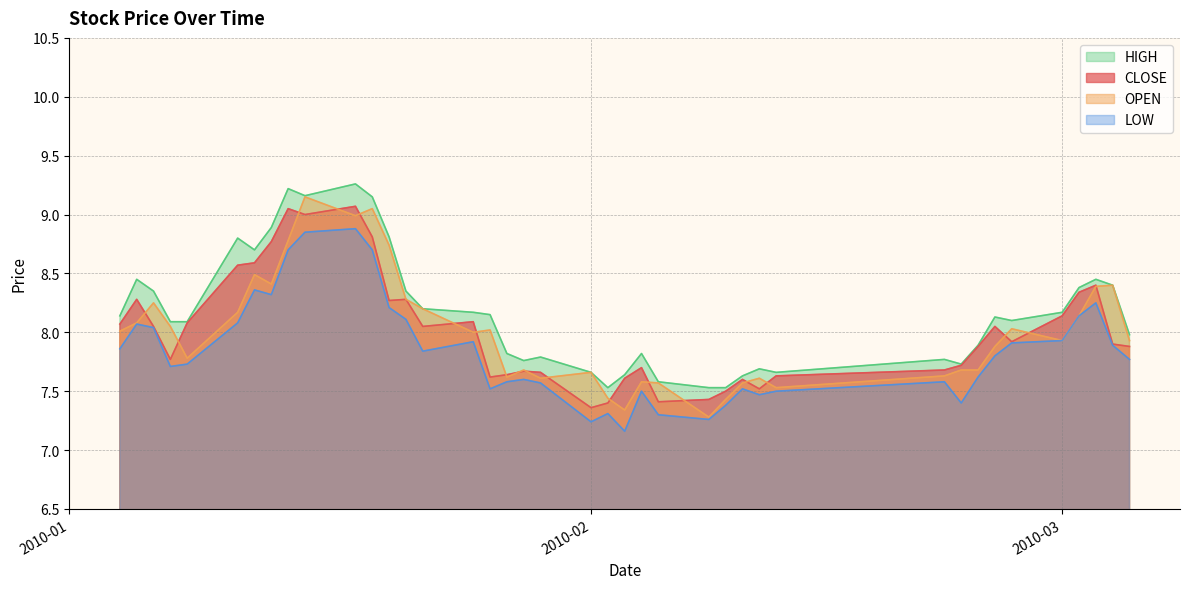

True or false: OPEN and LOW intersect in this chart.

False